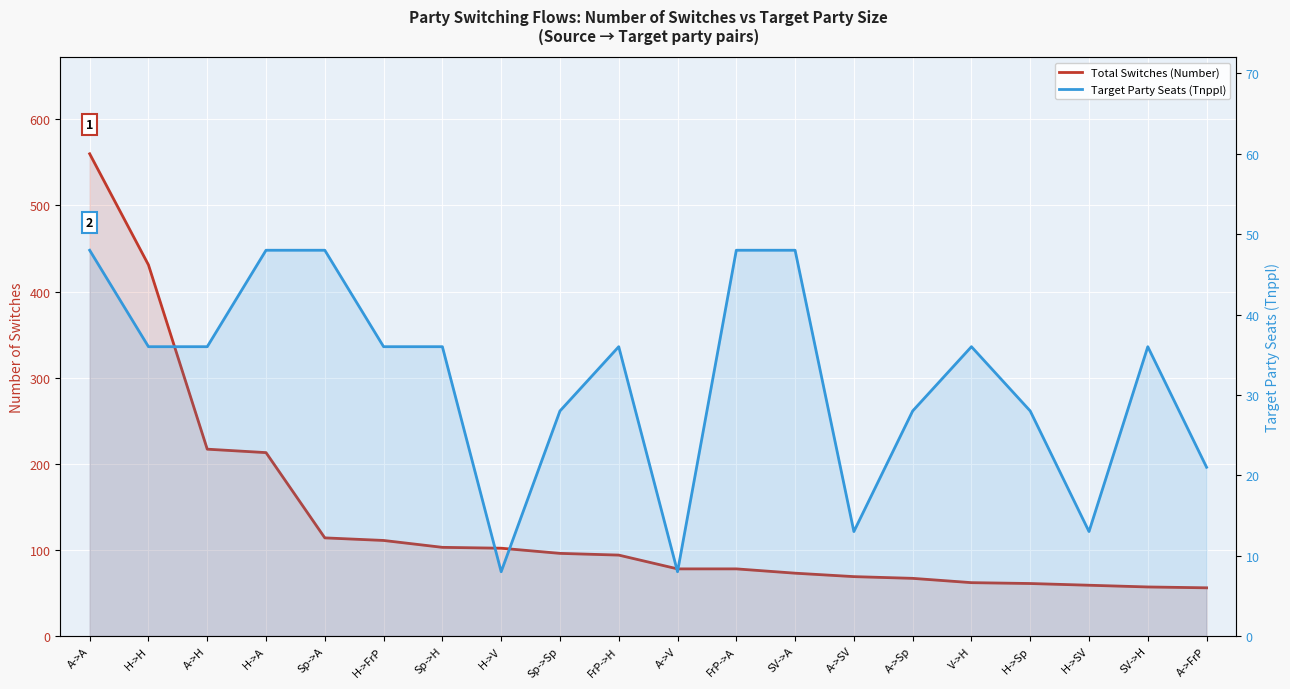

How many data points does each series have?

20